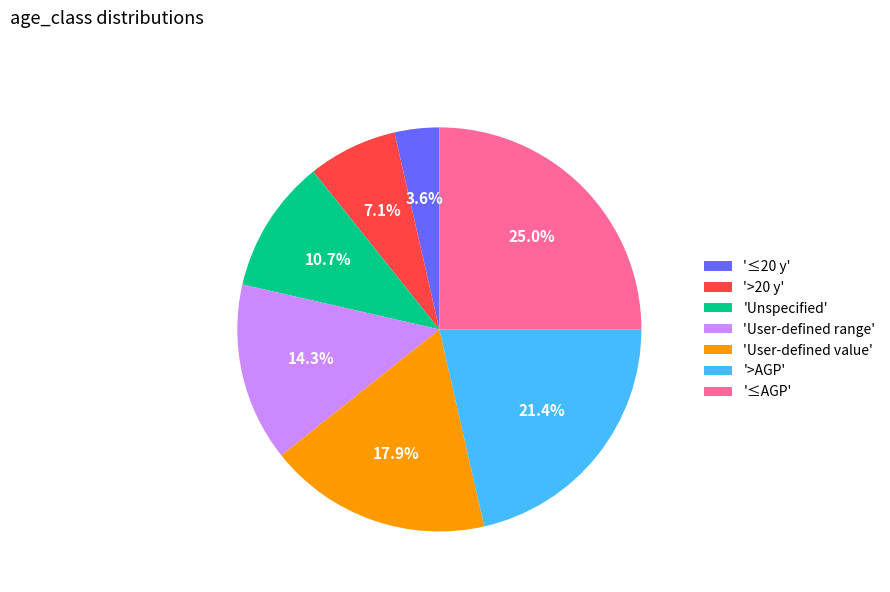

Which slice is the largest?

'≤AGP'